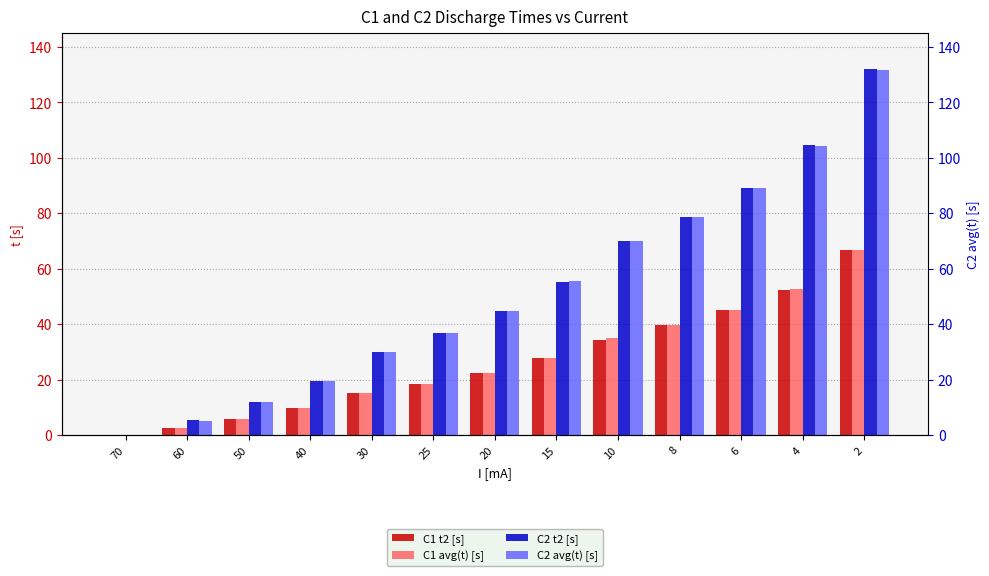

The value of C2 t2 [s] at 15 is 13.4. True or false?

False